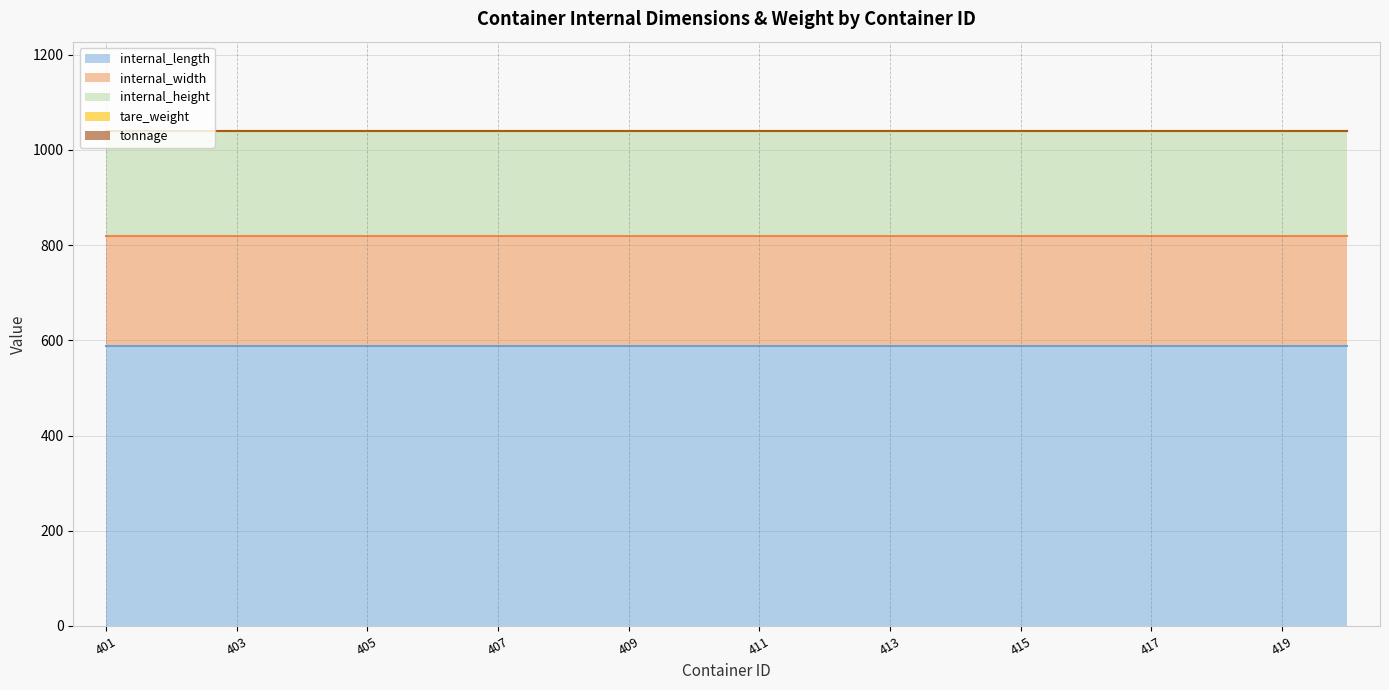

Rank the series at 415 from highest to lowest value.

internal_length, internal_width, internal_height, tare_weight, tonnage